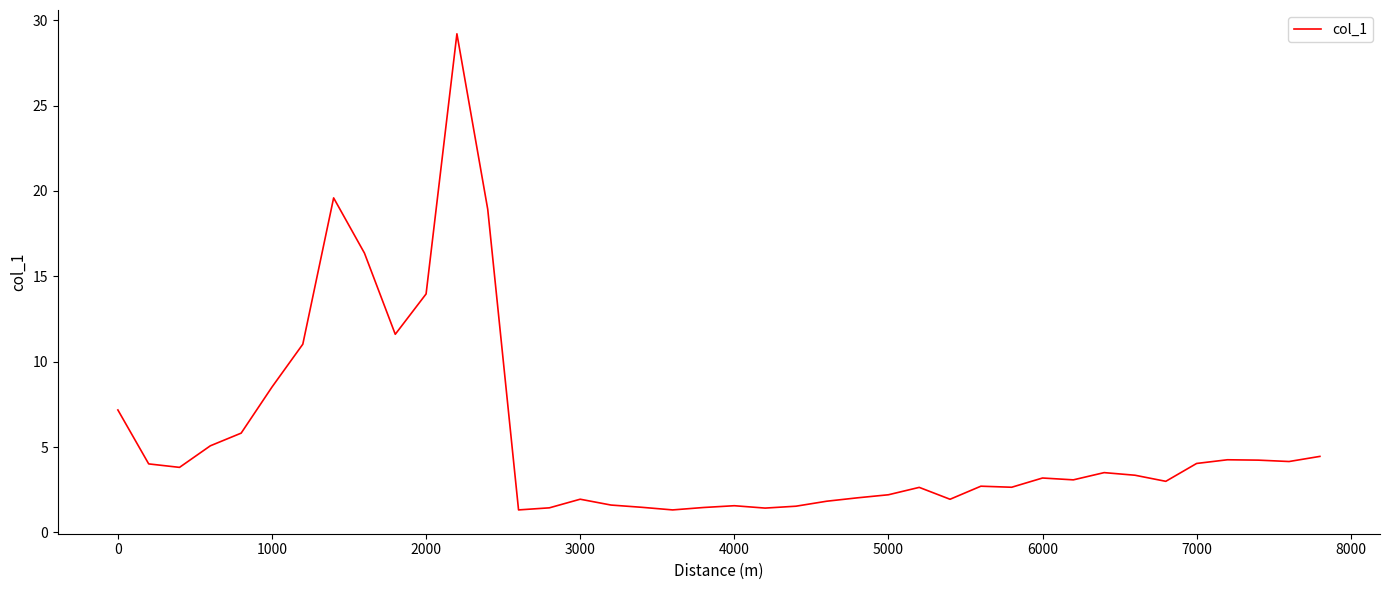

What is the greatest value displayed?

29.2